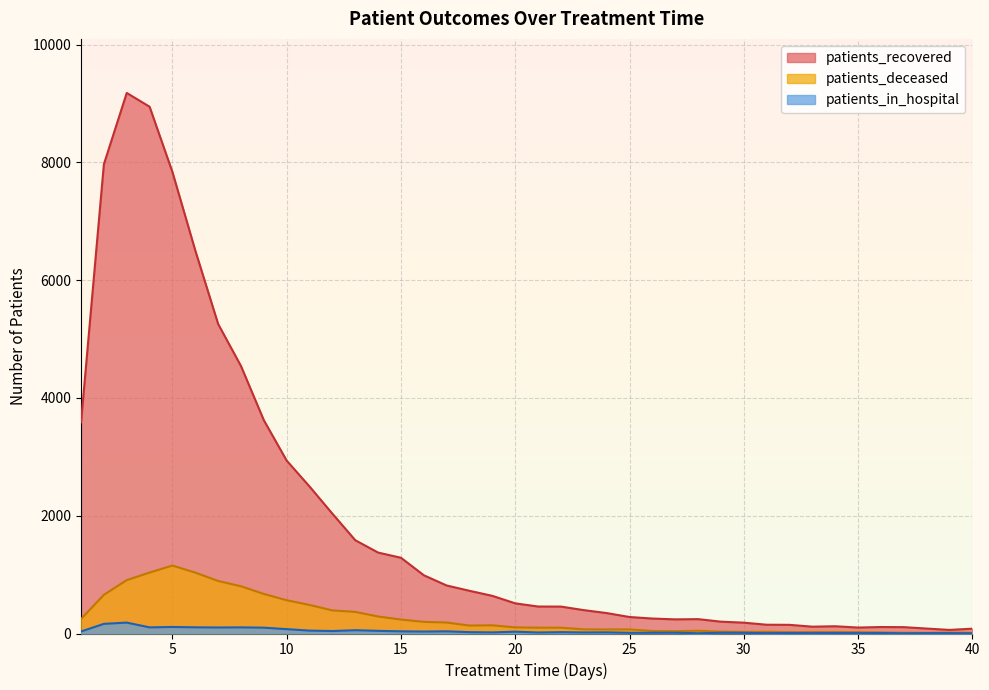

What is the value of the patients_recovered point at the 13th from the left?

1584